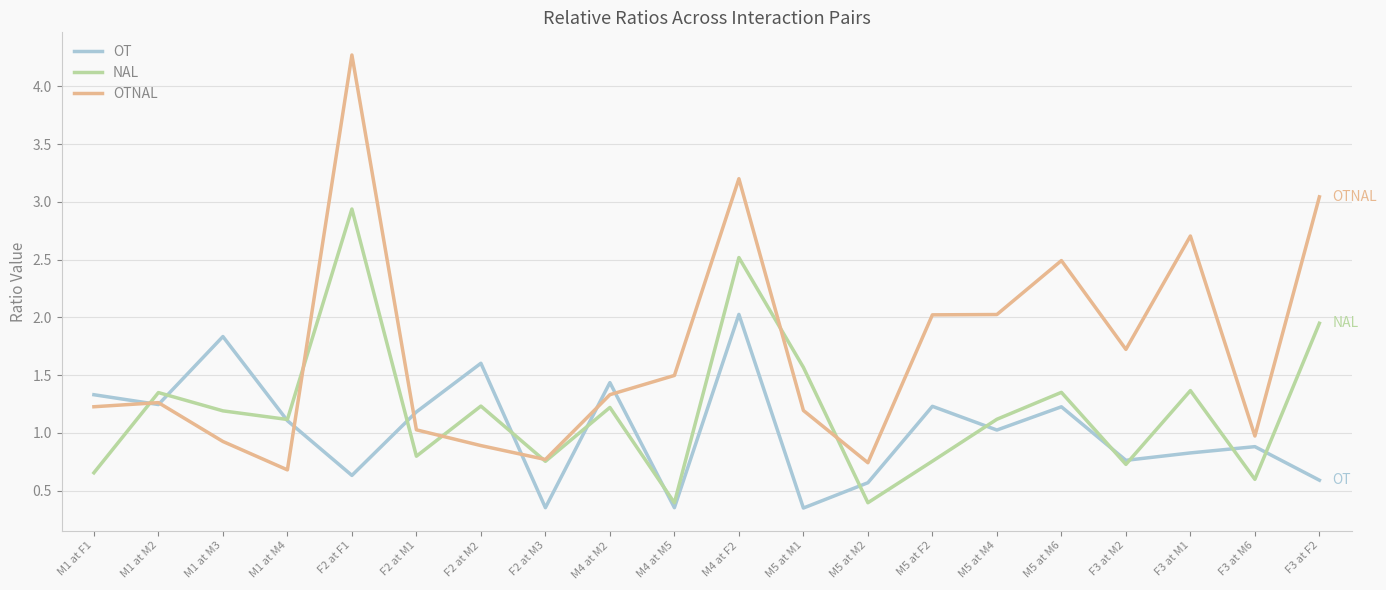

After their last crossing, which series has the higher values: OT or OTNAL?

OTNAL